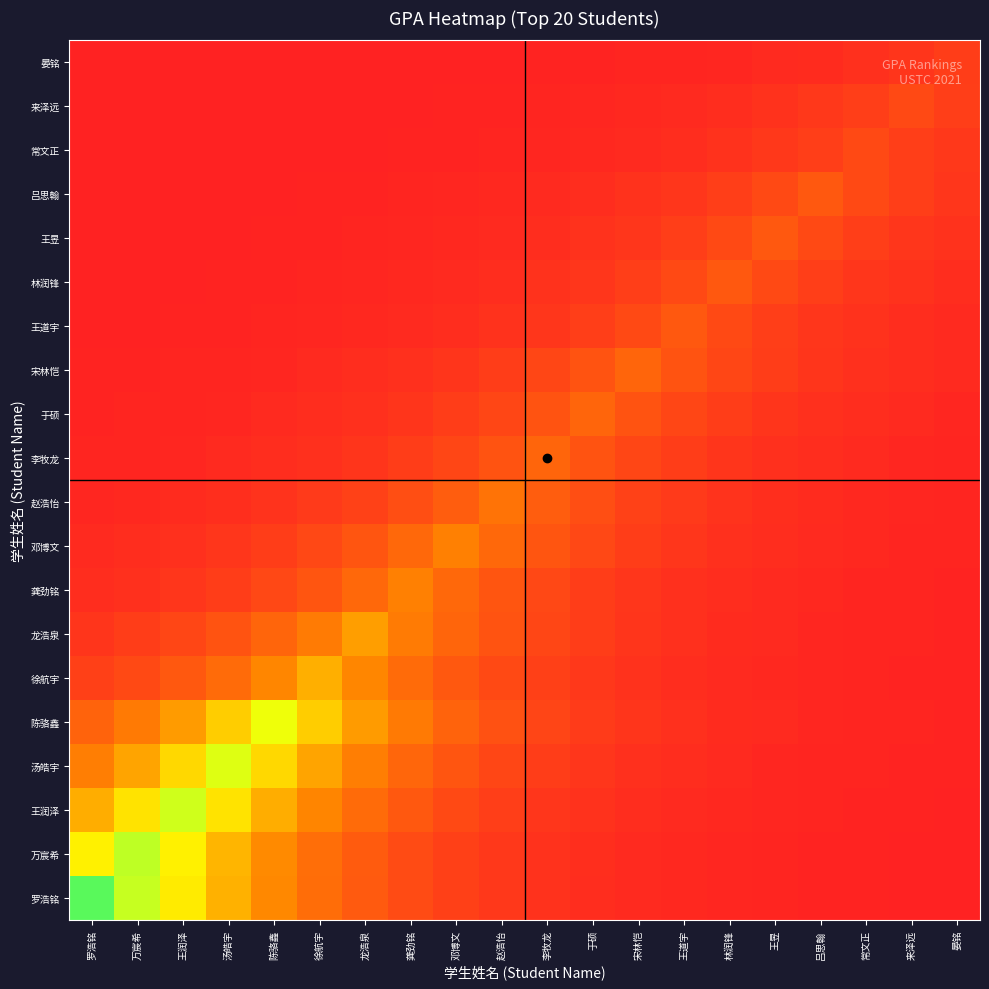

At which category is the sum across all series the highest?

王润泽